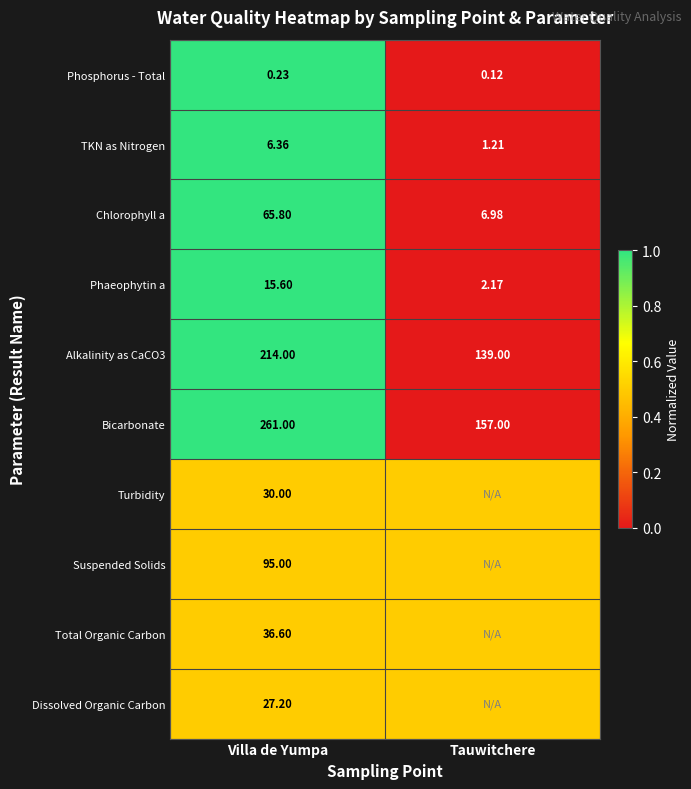

Where is TKN as Nitrogen nearest to the value 3?

Tauwitchere